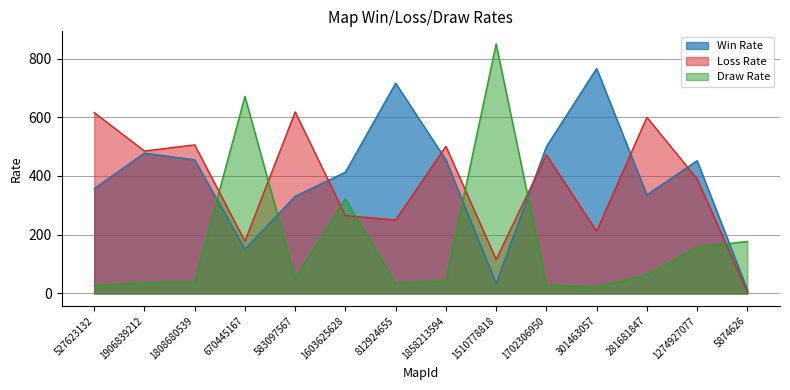

Between 527623132 and 1906839212, which series saw the biggest shift?

Loss Rate